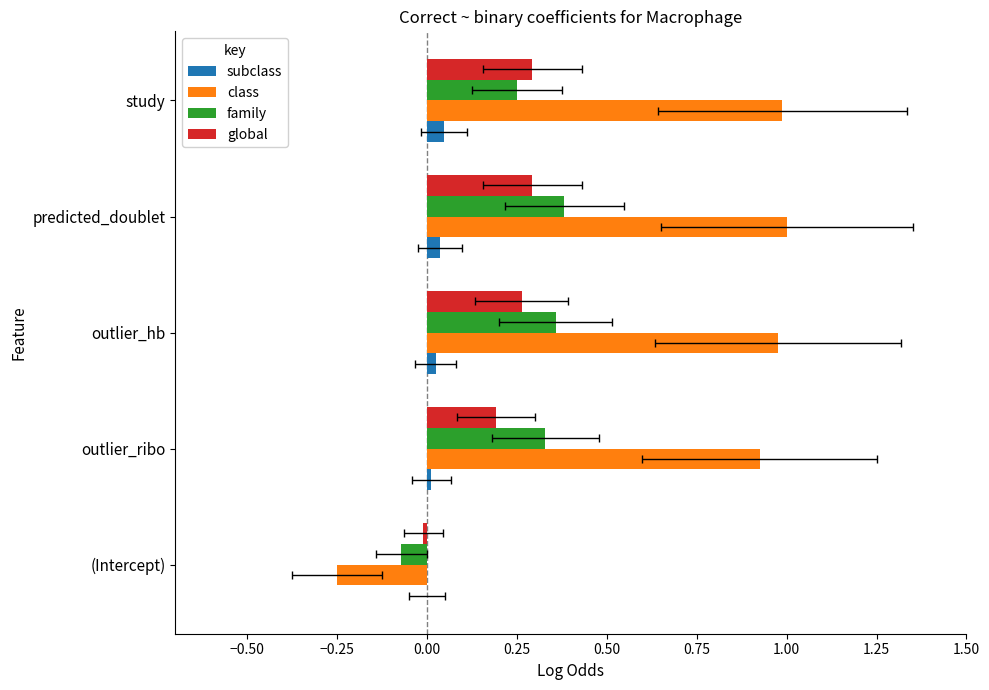

Is it true that subclass equals 0.0 at study?

False